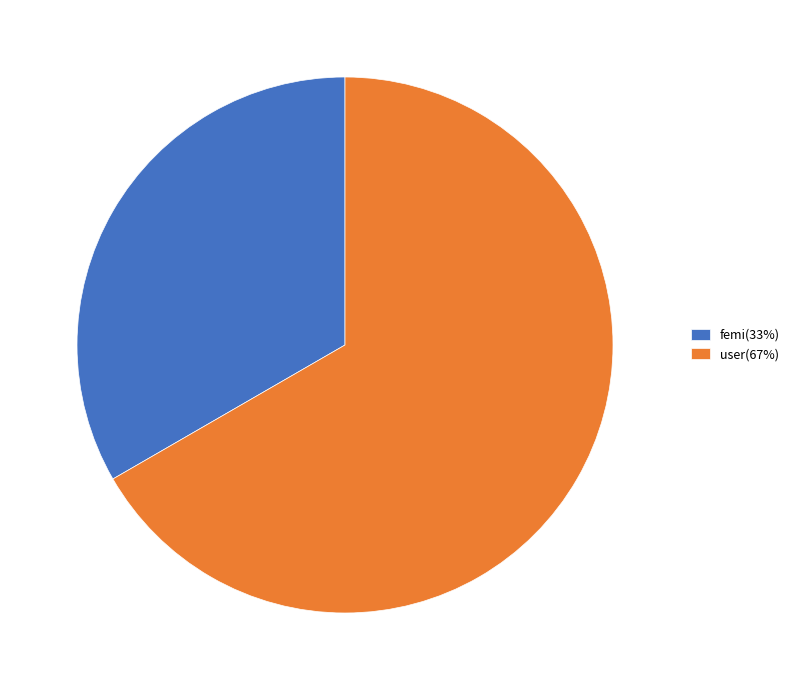

The femi slice represents 33% of the pie. True or false?

True